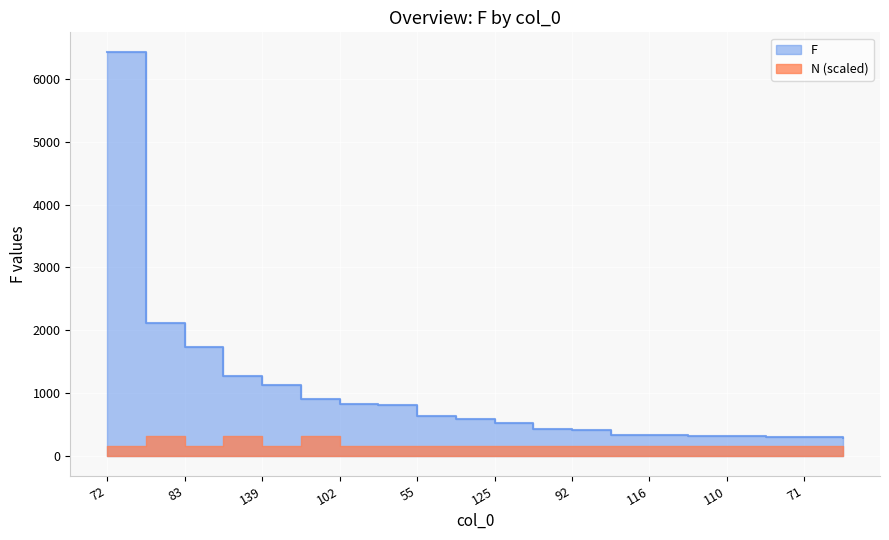

Does the chart display data point markers on the line(s)?

No